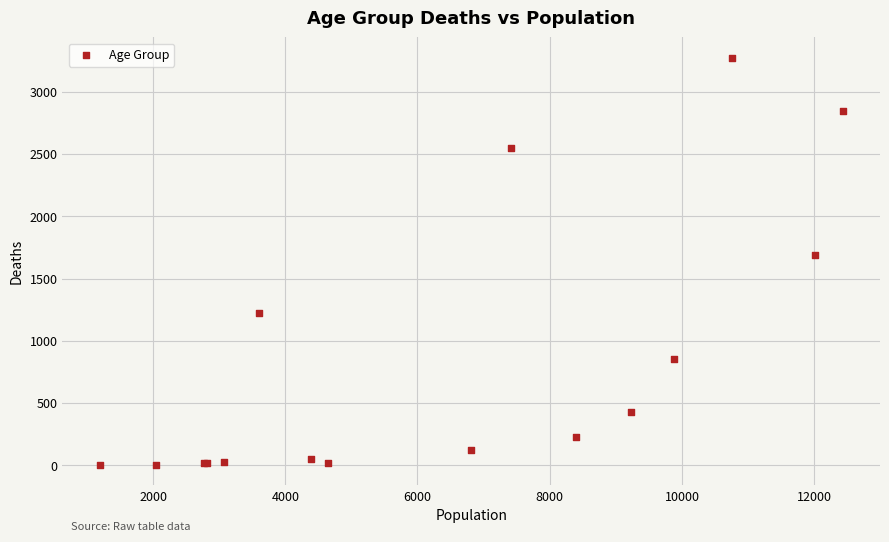

What Y value in the scatter plot is closest to 1638?

1690